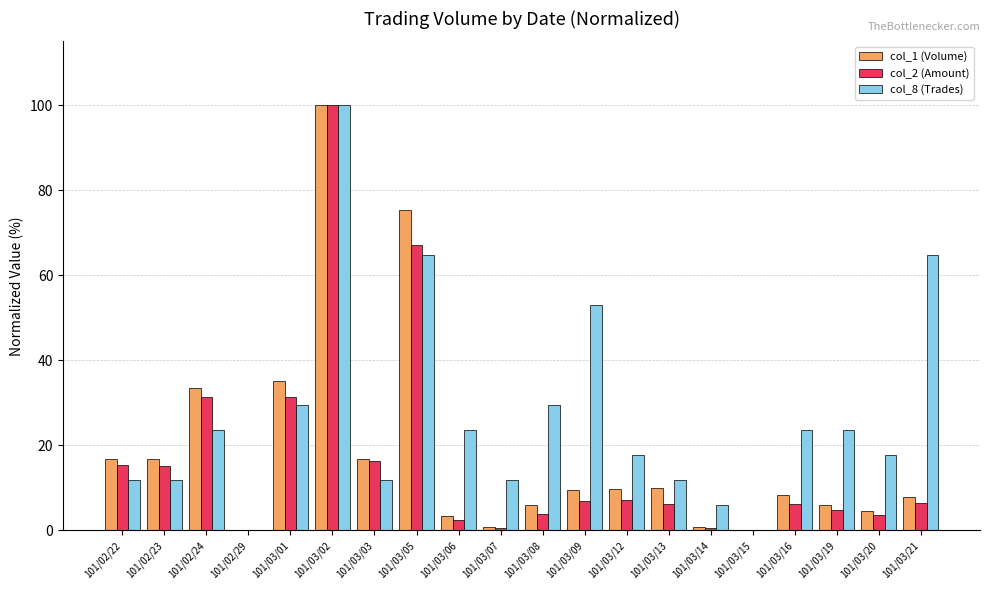

Is the value of col_1 (Volume) at 101/03/21 greater than the value of col_8 (Trades) at 101/03/15?

Yes